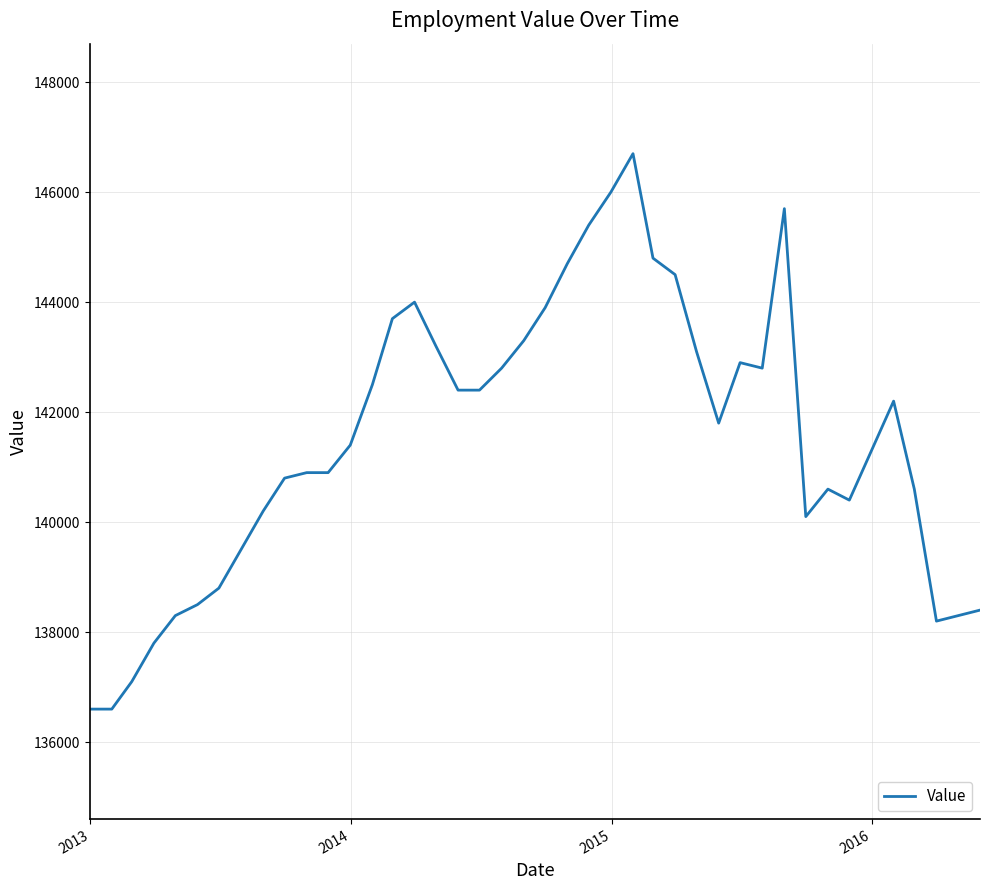

What is the minimum value shown in the chart?

136600